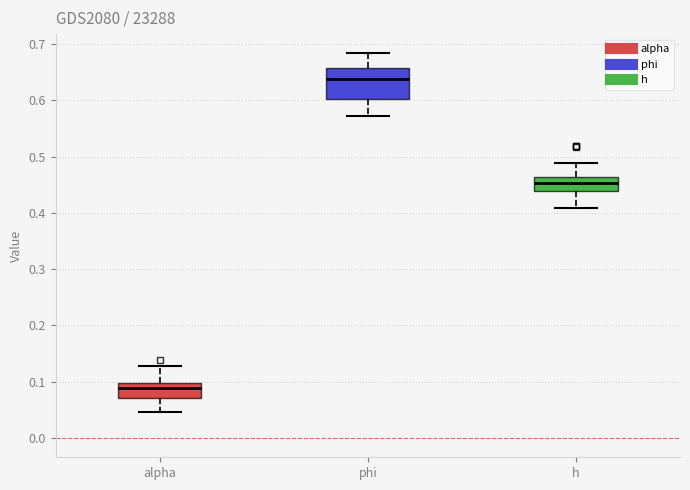

Where does the lower whisker of the box for alpha end on the y-axis? The values are not printed on the chart, so give them approximately, as read against the axis.

0.05